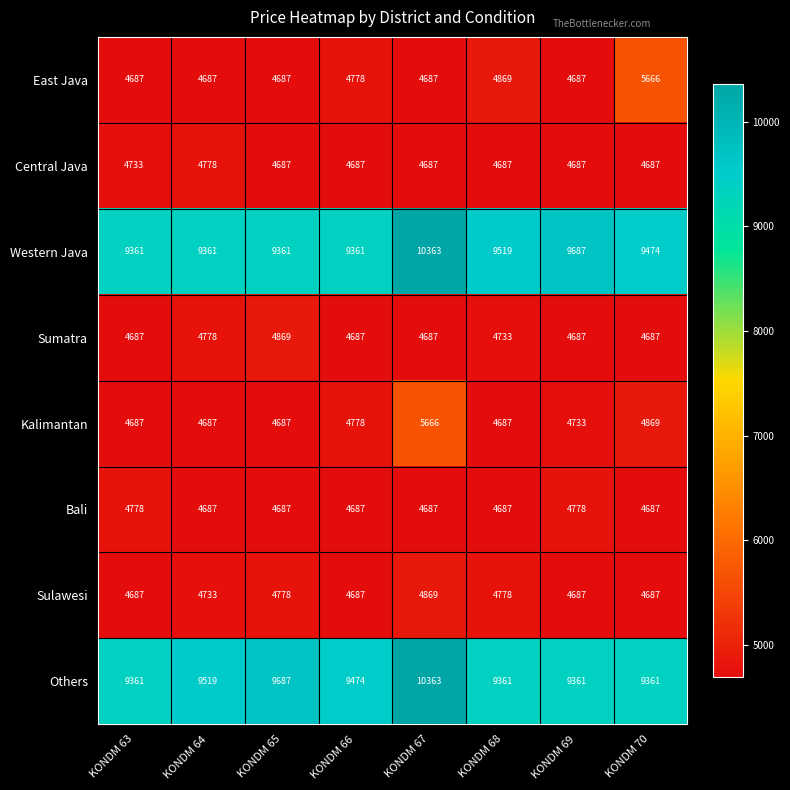

At which category is the sum across all series the highest?

KONDM 67